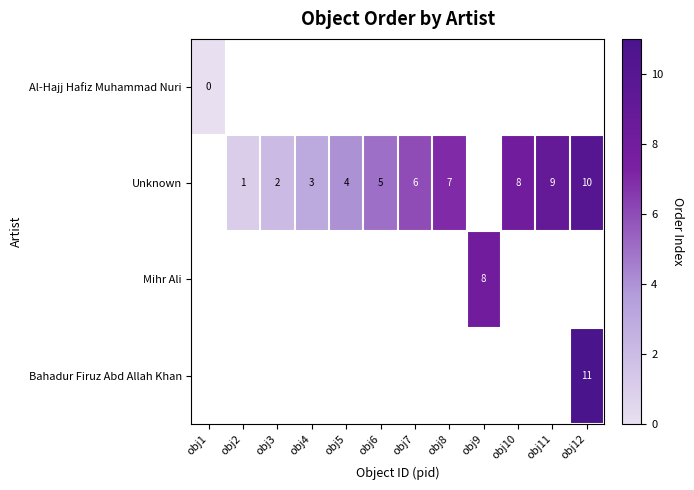

True or false: Mihr Ali has a value of 10 at obj9.

False